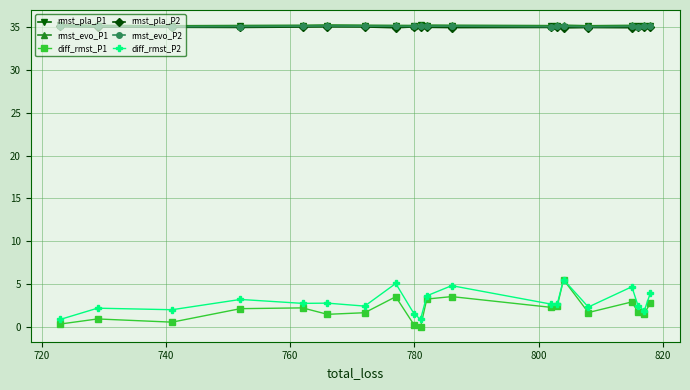

What is the average value of the rmst_evo_P1 series?

35.2